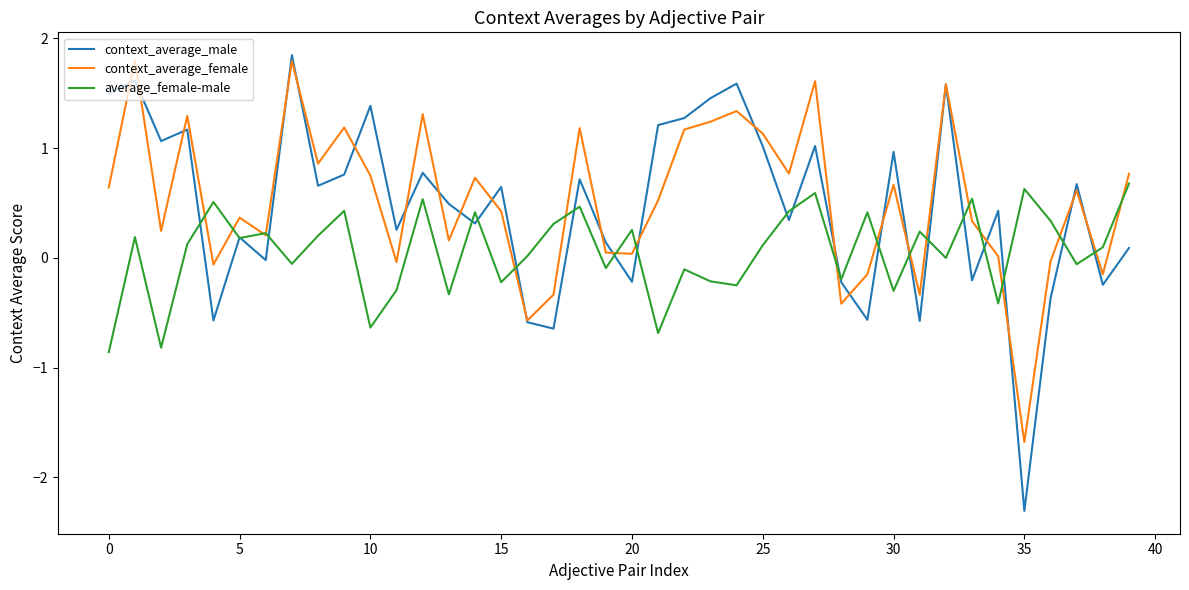

How many lines are shown in the chart?

3